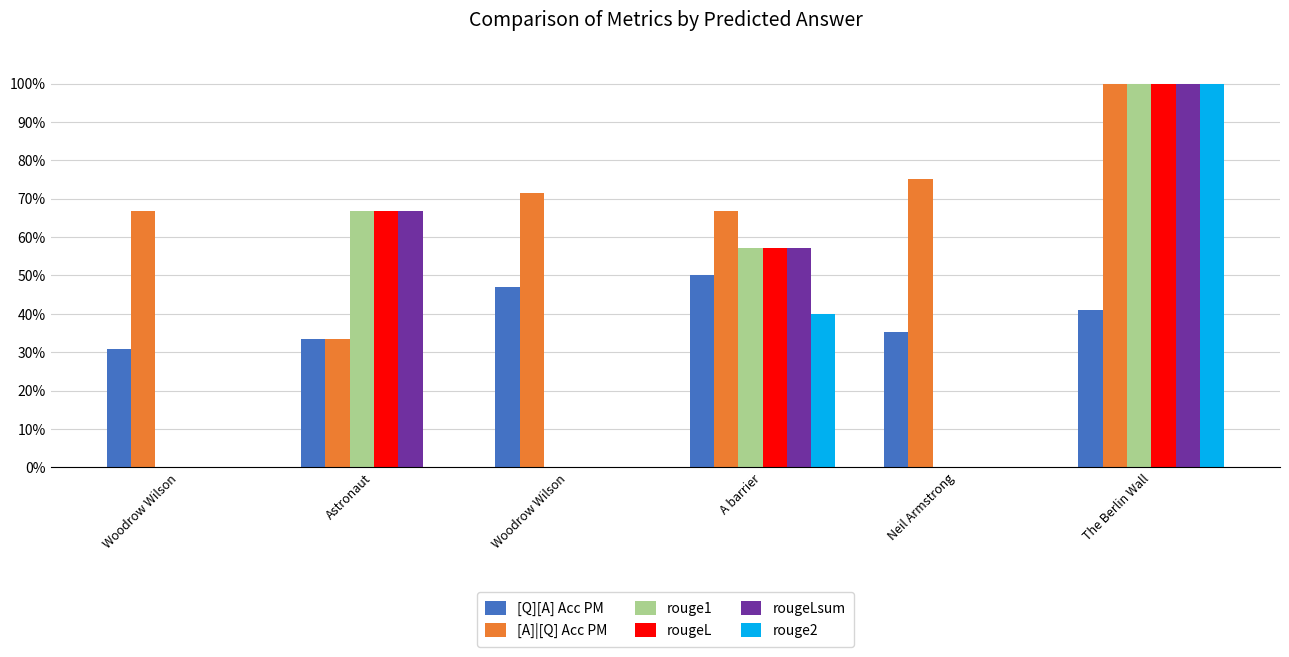

Reading left to right, what are all the values shown in this chart?

[Q][A] Acc PM: Woodrow Wilson=0.3	Astronaut=0.3	Woodrow Wilson=0.5	A barrier=0.5	Neil Armstrong=0.4	The Berlin Wall=0.4
[A]|[Q] Acc PM: Woodrow Wilson=0.7	Astronaut=0.3	Woodrow Wilson=0.7	A barrier=0.7	Neil Armstrong=0.8	The Berlin Wall=1.0
rouge1: Woodrow Wilson=0.0	Astronaut=0.7	Woodrow Wilson=0.0	A barrier=0.6	Neil Armstrong=0.0	The Berlin Wall=1.0
rougeL: Woodrow Wilson=0.0	Astronaut=0.7	Woodrow Wilson=0.0	A barrier=0.6	Neil Armstrong=0.0	The Berlin Wall=1.0
rougeLsum: Woodrow Wilson=0.0	Astronaut=0.7	Woodrow Wilson=0.0	A barrier=0.6	Neil Armstrong=0.0	The Berlin Wall=1.0
rouge2: Woodrow Wilson=0.0	Astronaut=0.0	Woodrow Wilson=0.0	A barrier=0.4	Neil Armstrong=0.0	The Berlin Wall=1.0